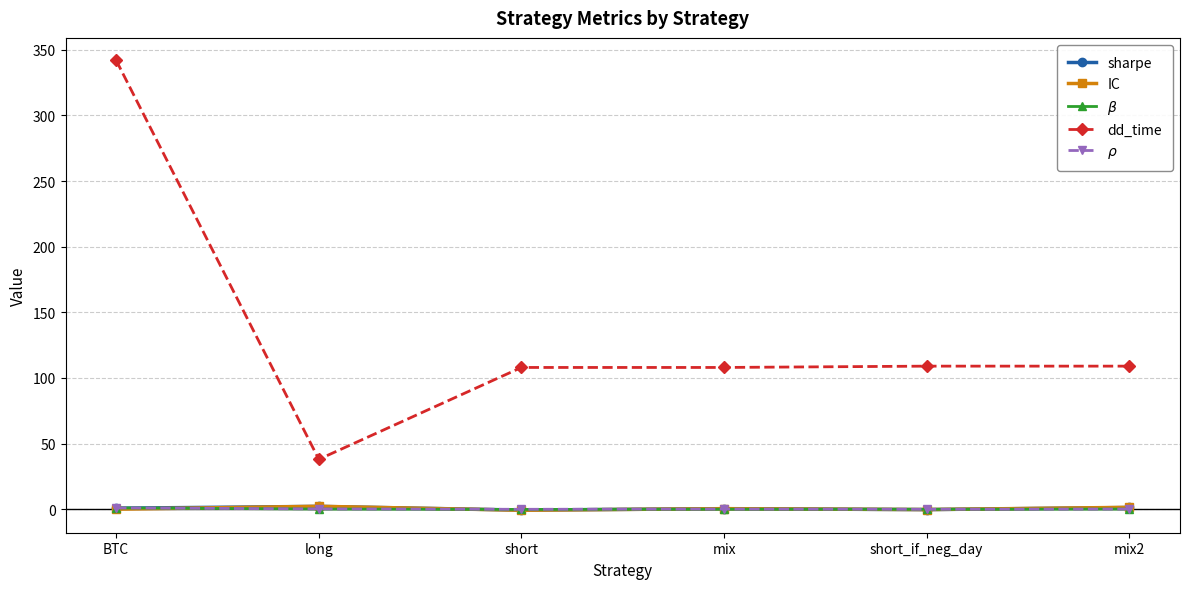

Is the value of $\beta$ at short greater than the value of dd_time at BTC?

No